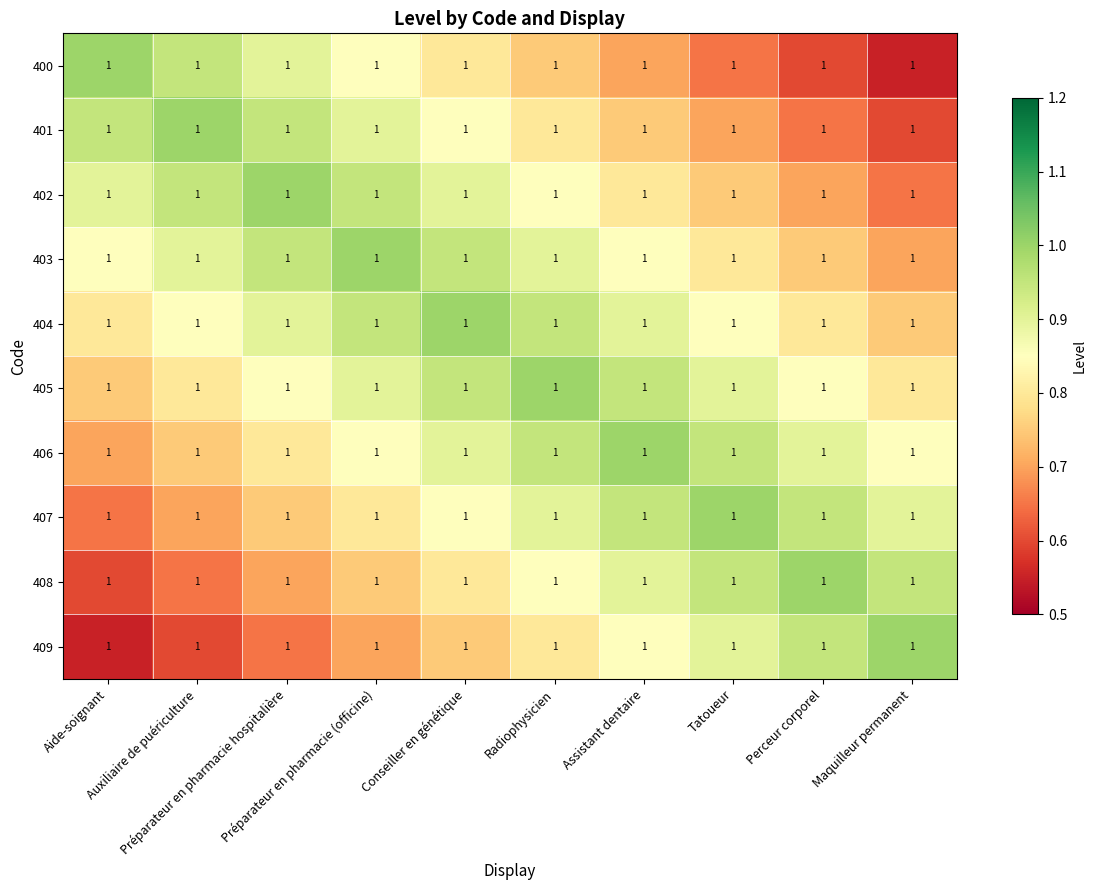

What is the maximum value for 409?

1.0